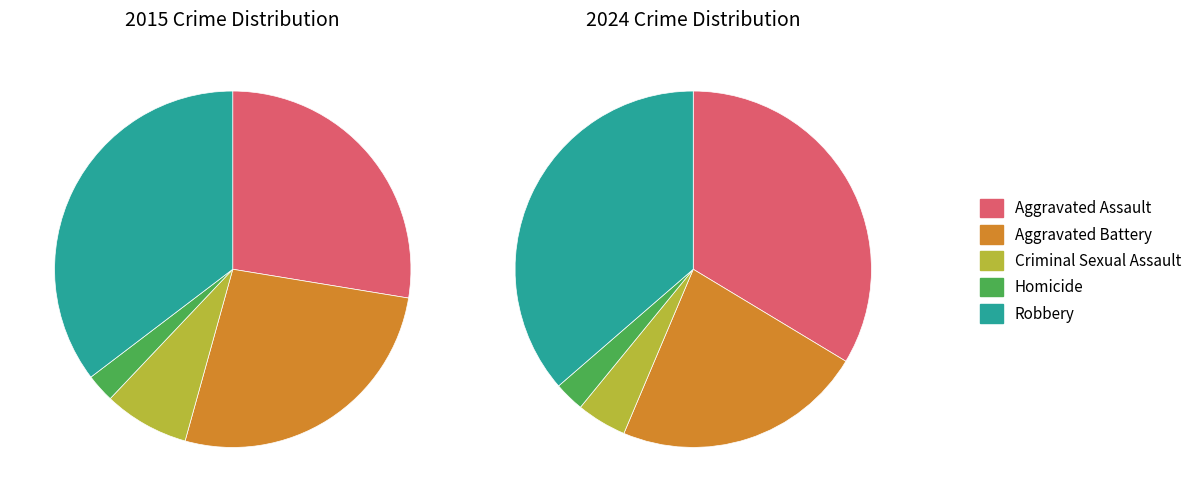

Is there a majority slice in this chart?

No